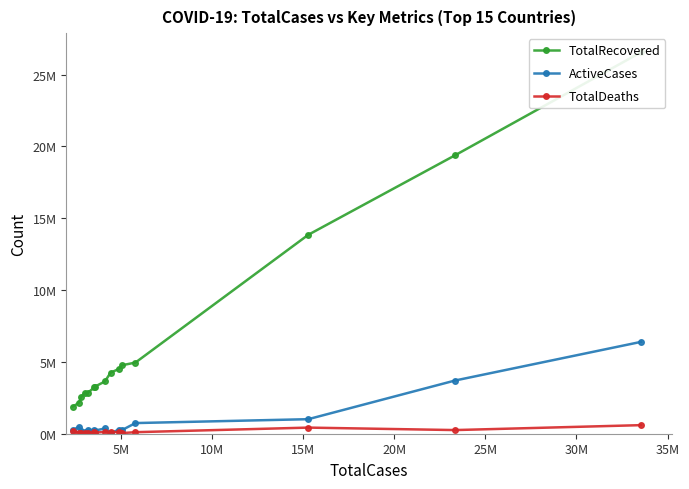

Which series has the largest total across all categories?

TotalRecovered